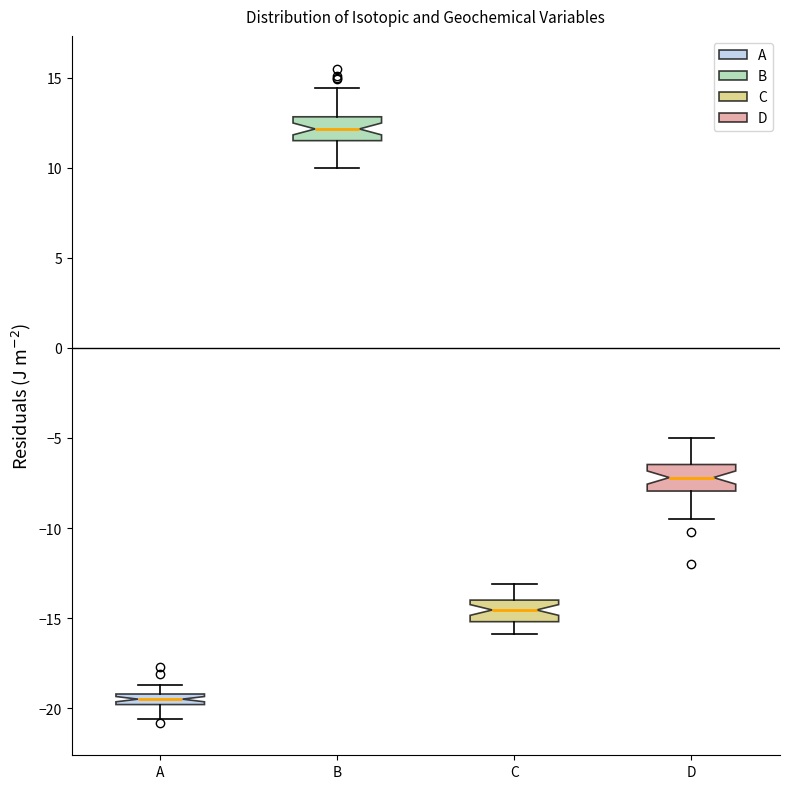

Which box's median line is the lowest?

A